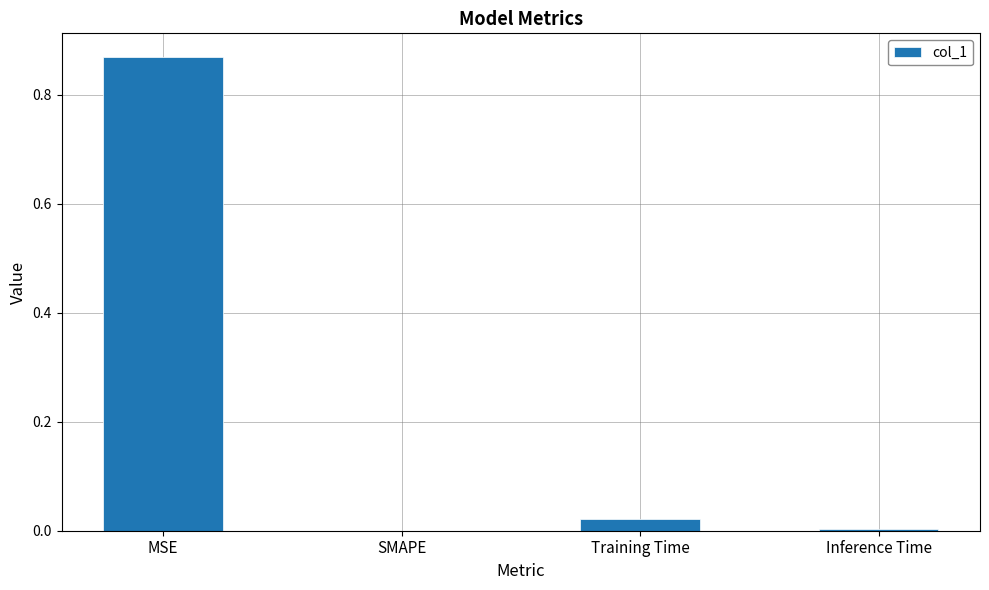

The value at MSE is 0.3. True or false?

False